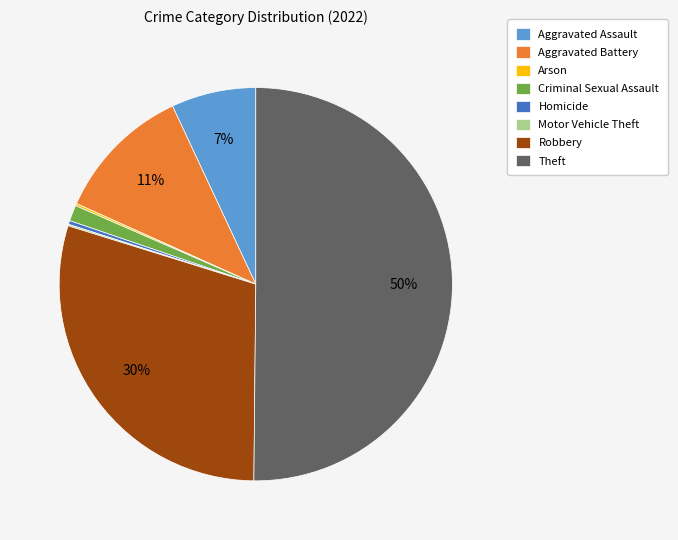

Approximately how many times larger is the value at Aggravated Battery compared to Robbery?

0.4